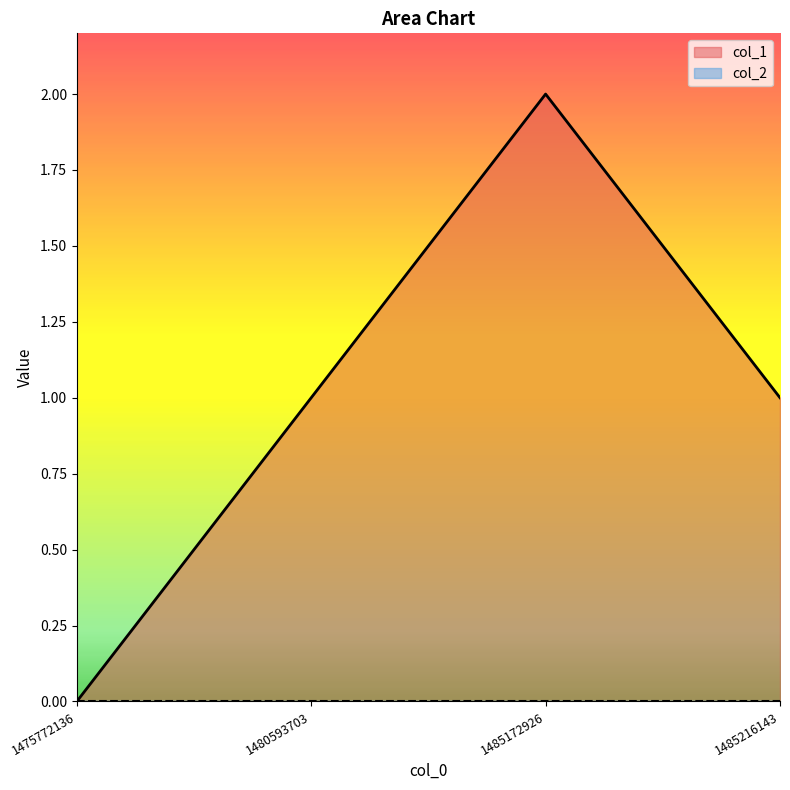

At which category does the data reach its first local peak?

1485172926